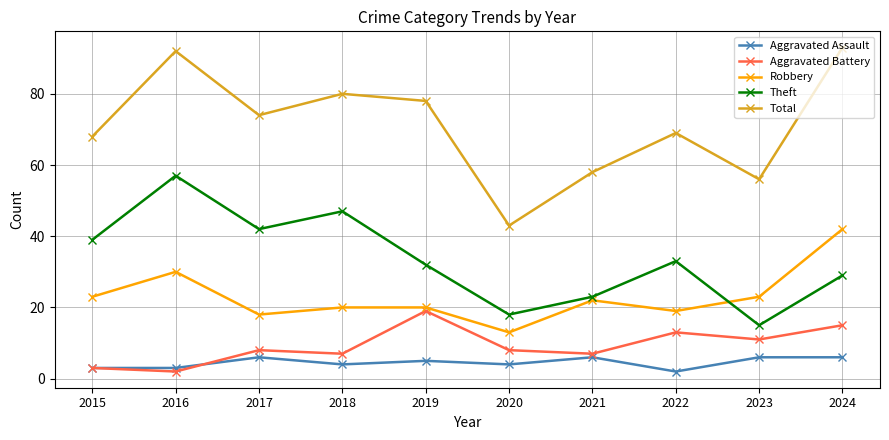

True or false: Total has a value of 93 at 2024.

True